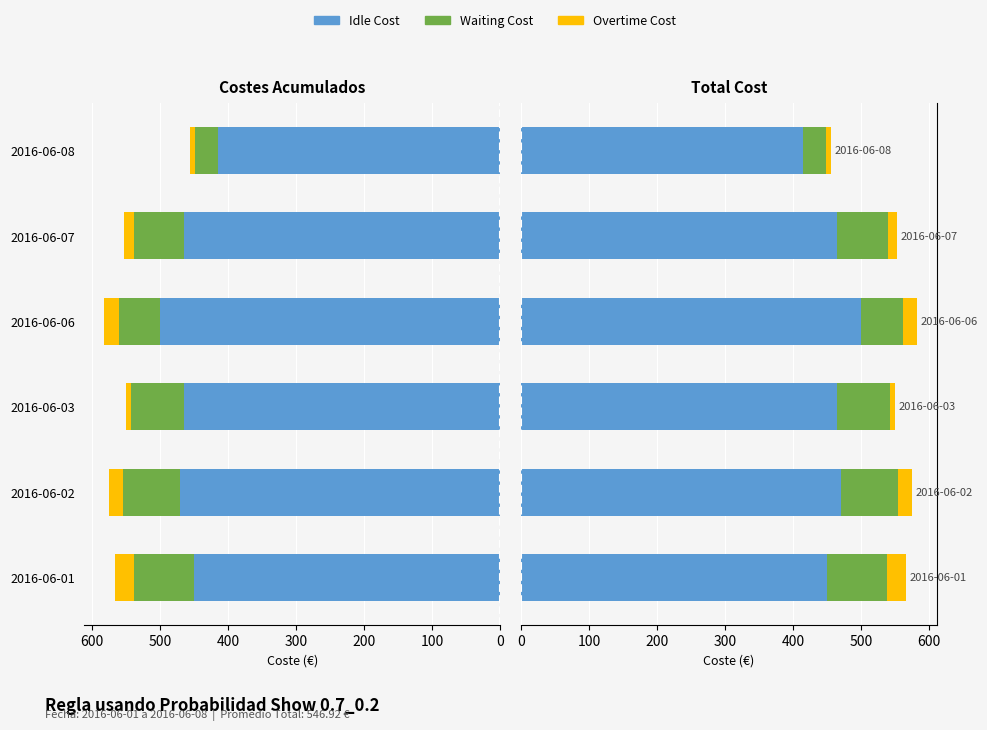

How many values in the Overtime Cost series are below 21?

3